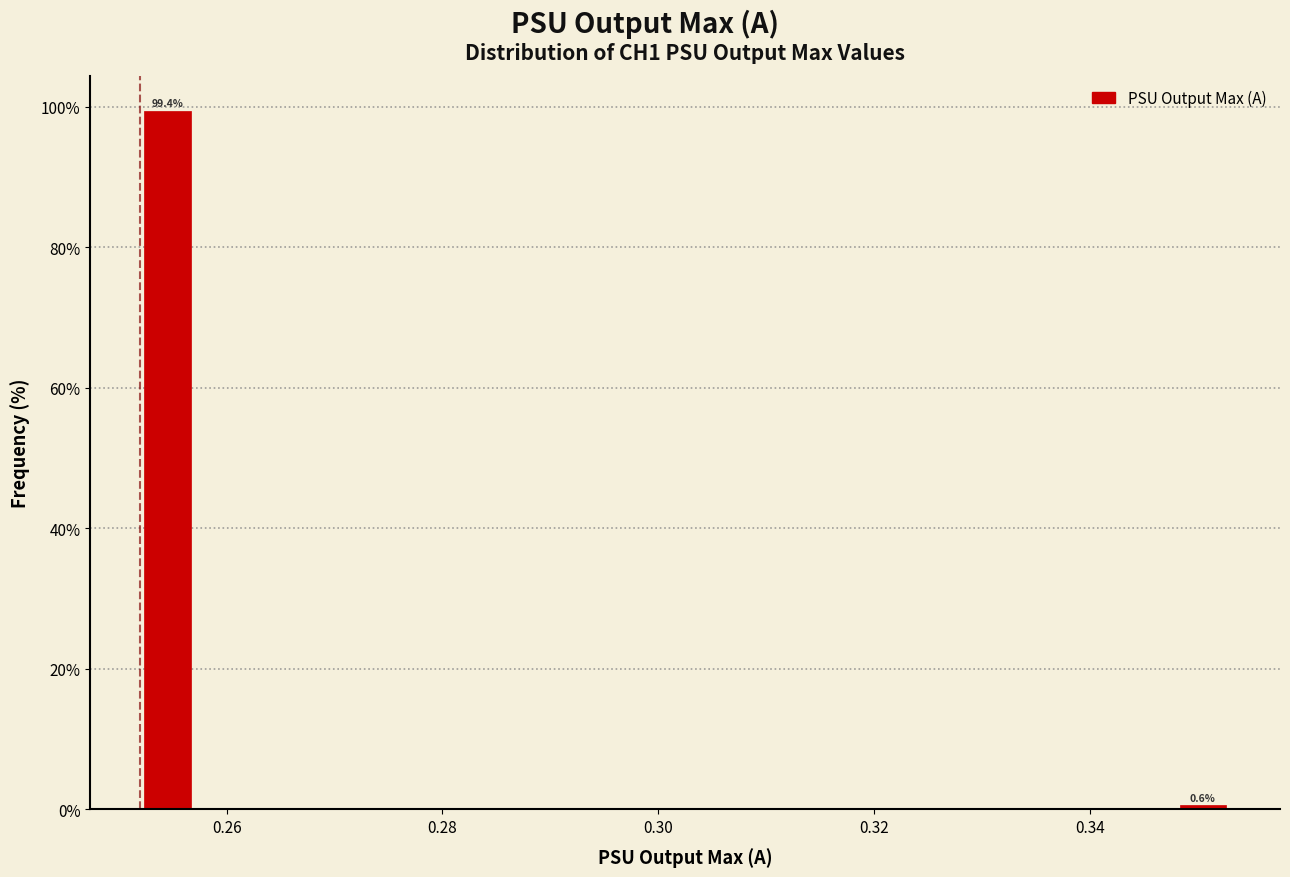

Around what value on the x-axis is the tallest bar? Give the approximate position of its centre, as read against the axis.

0.254